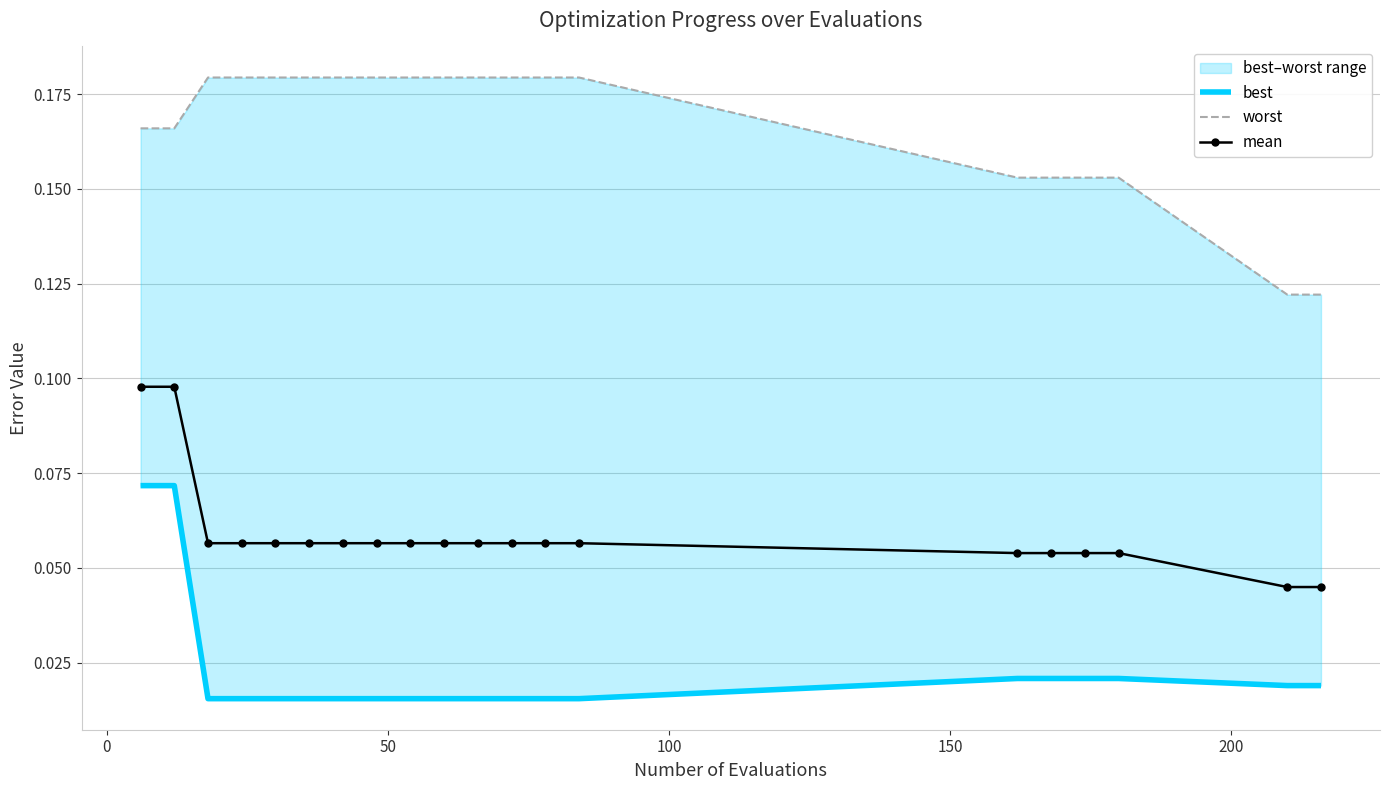

Count the mean values in the range 0 to 1.

20